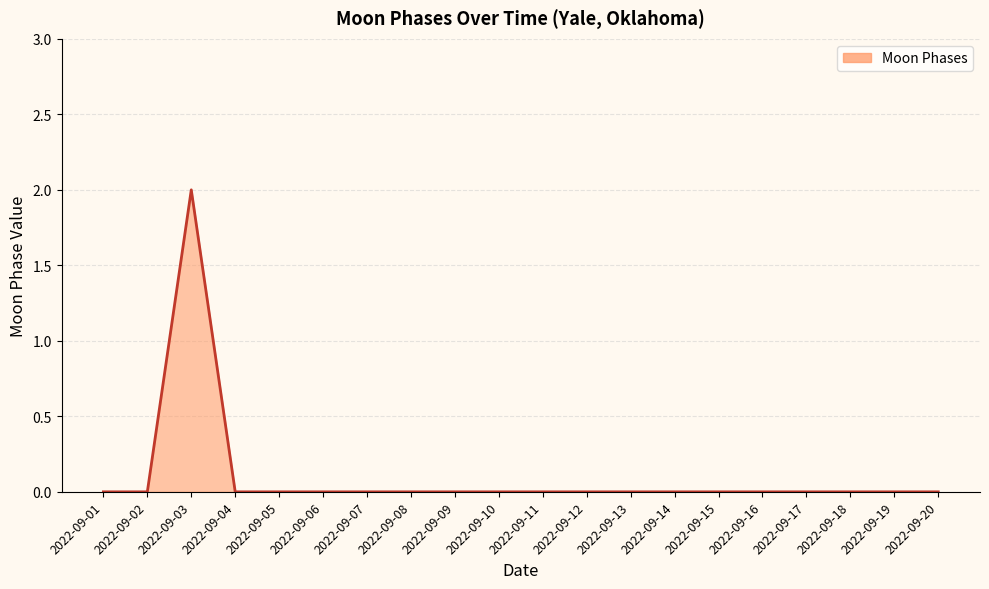

Which category has the highest value across all series?

2022-09-03